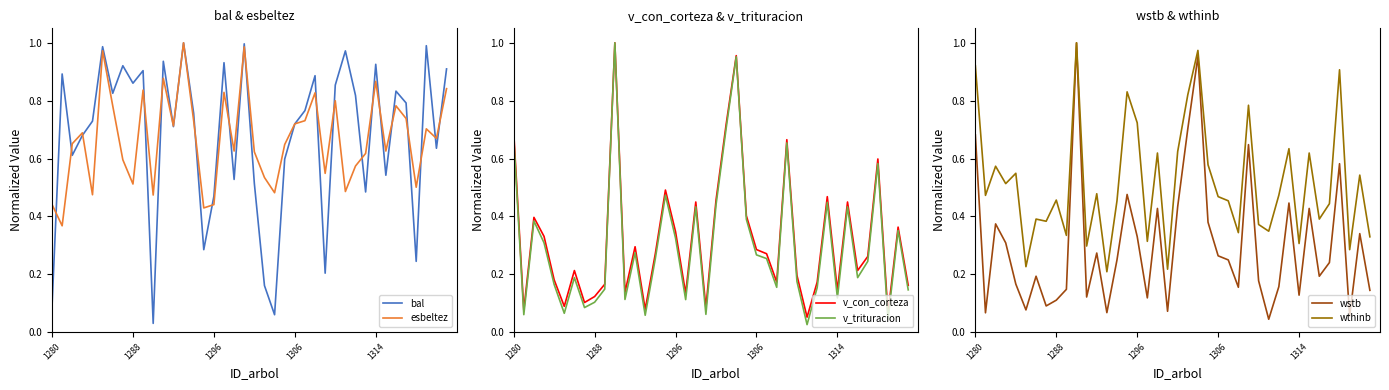

Is it true that v_trituracion equals 0.3 at 31?

False